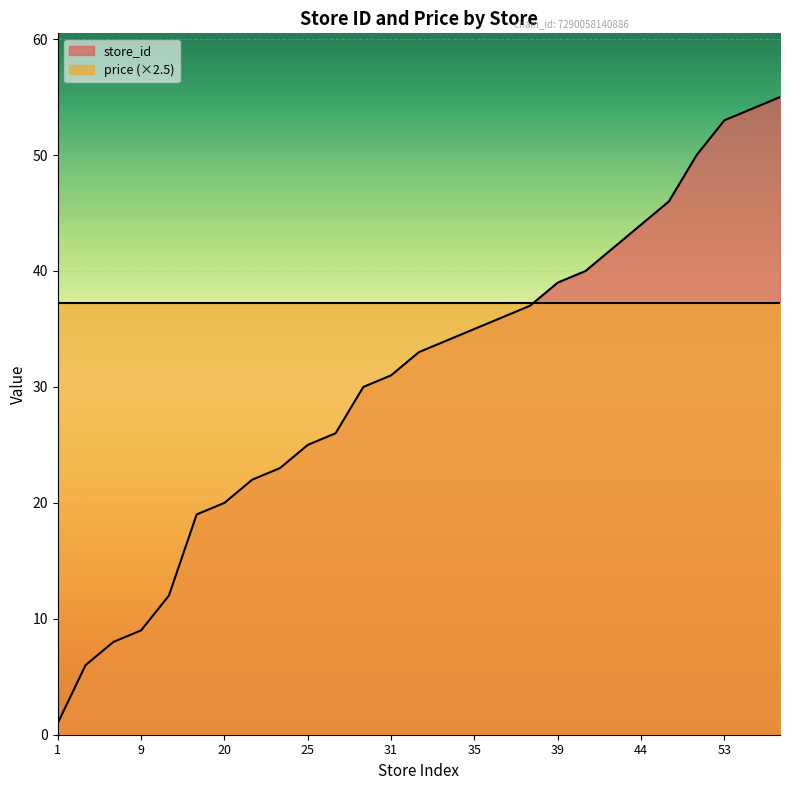

How many values are below 33?

13